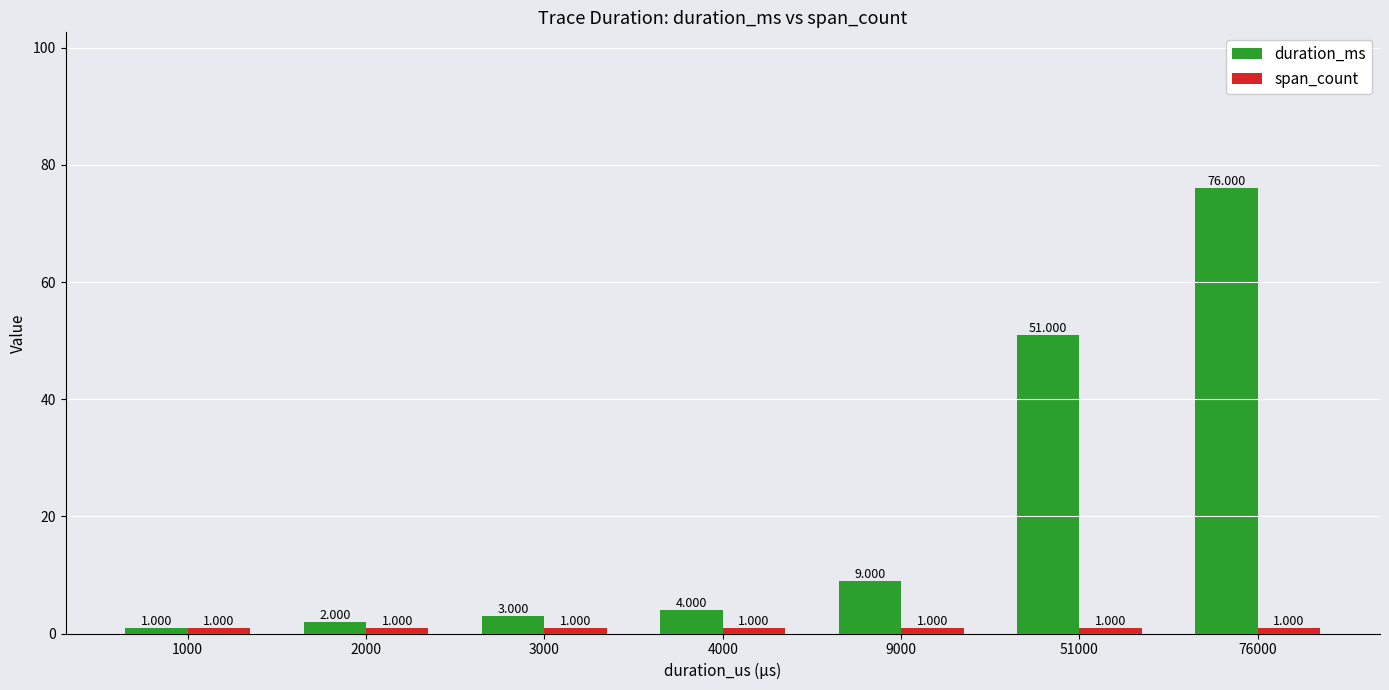

Which series changed the most between 2000 and 9000?

duration_ms